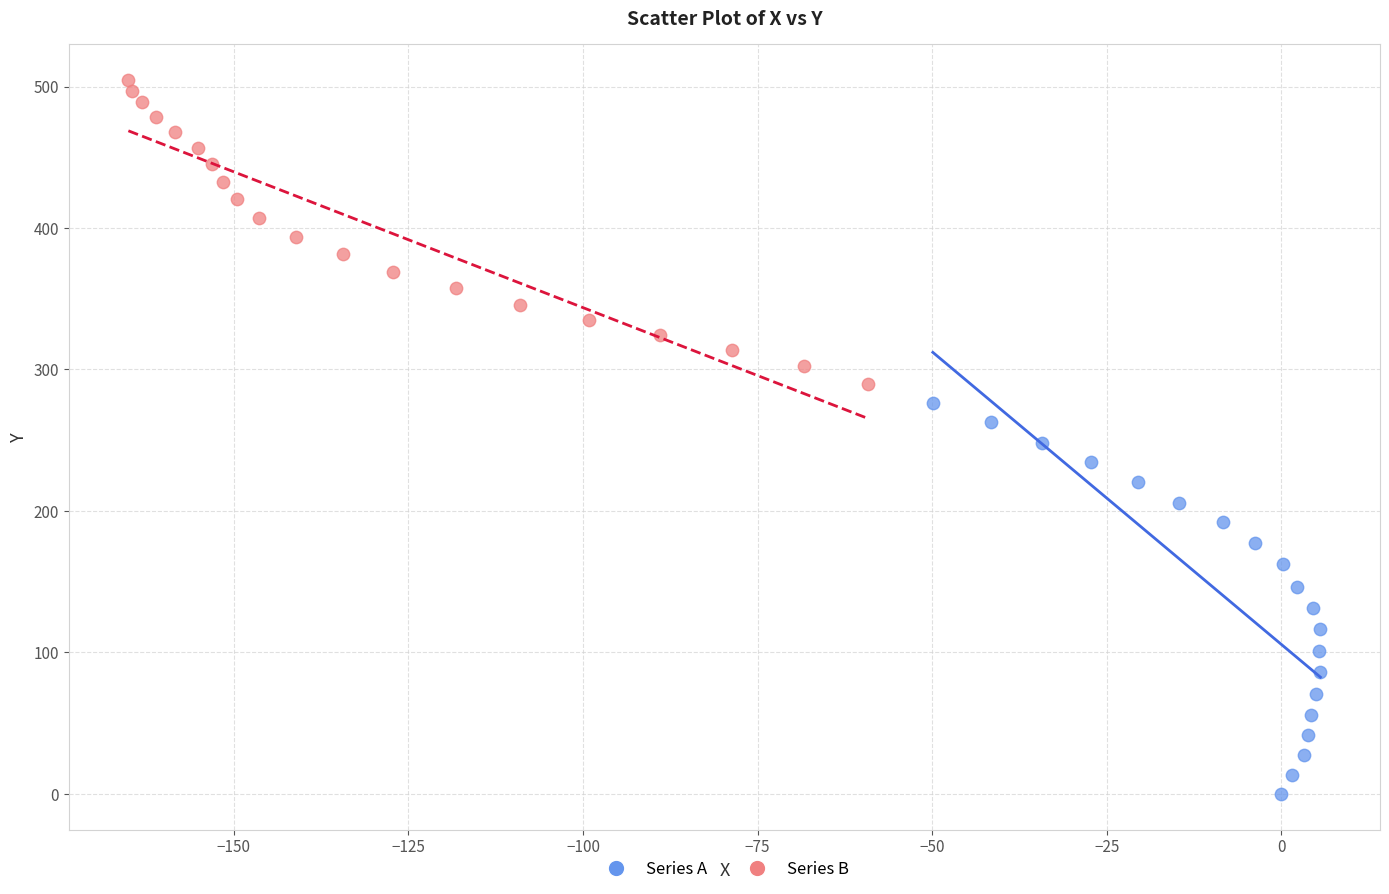

Which series reaches the maximum Y coordinate?

Series B